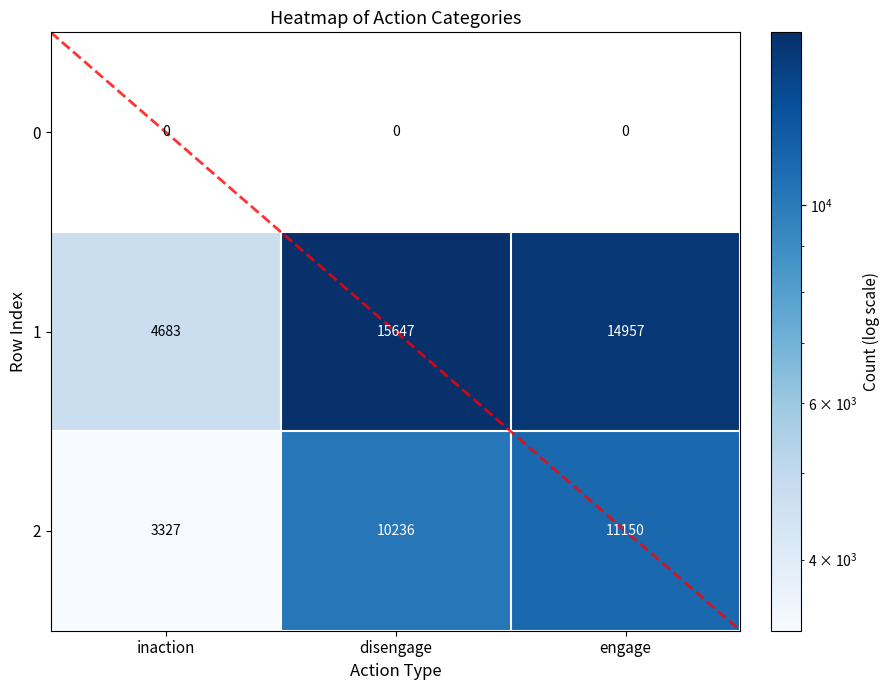

At which category does the chart reach its peak across all series?

disengage